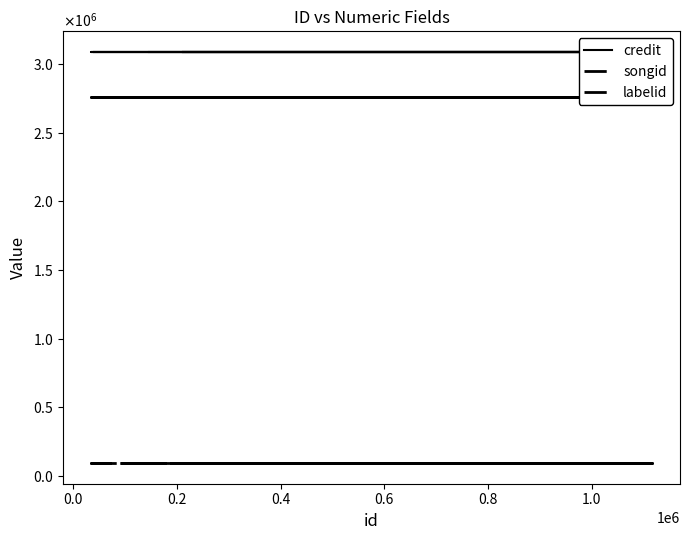

What is the maximum value shown in the chart?

3089598